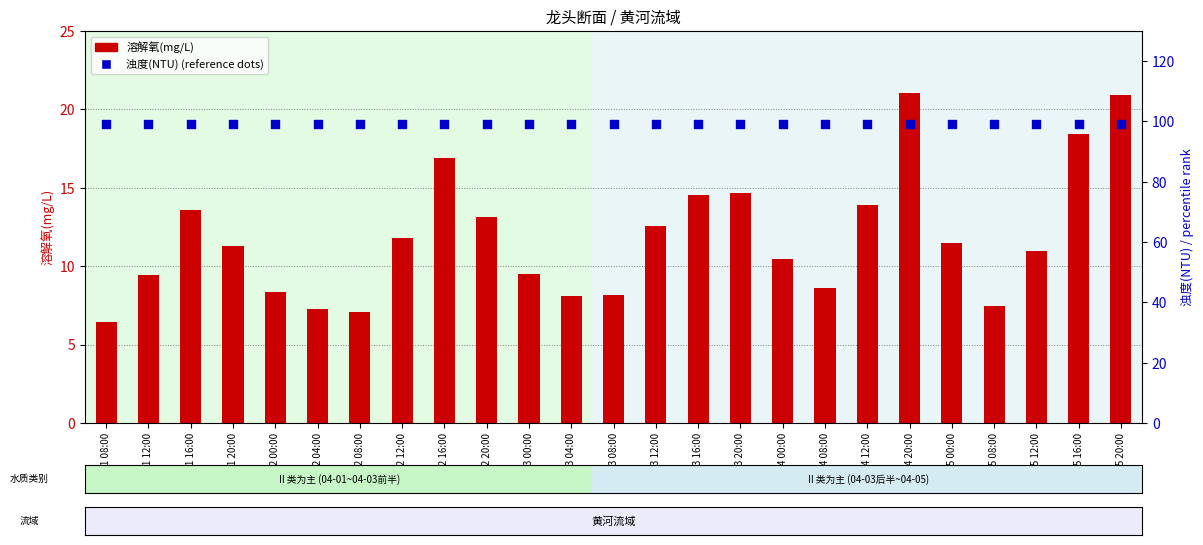

Is the value of 浊度(NTU) (percentile rank) at 04-03 12:00 greater than the value of 溶解氧(mg/L) at 04-04 12:00?

Yes